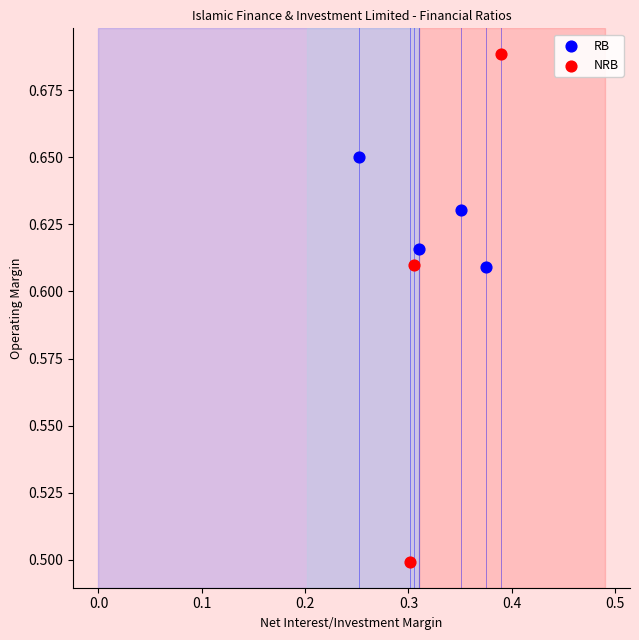

Which series contains the lowest Y value?

NRB